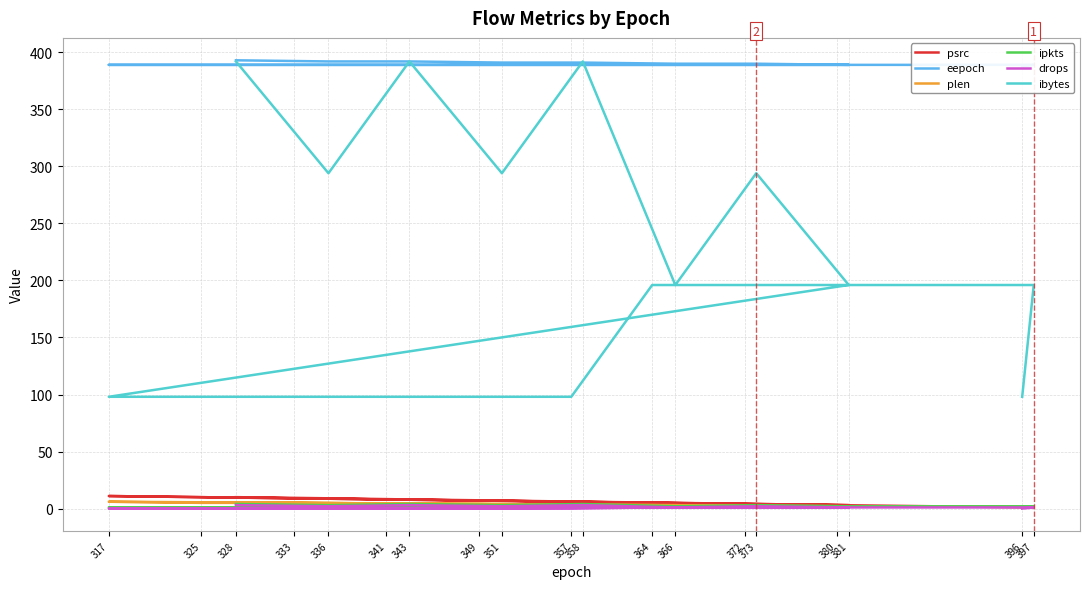

At how many categories does at least one series exceed 307?

19